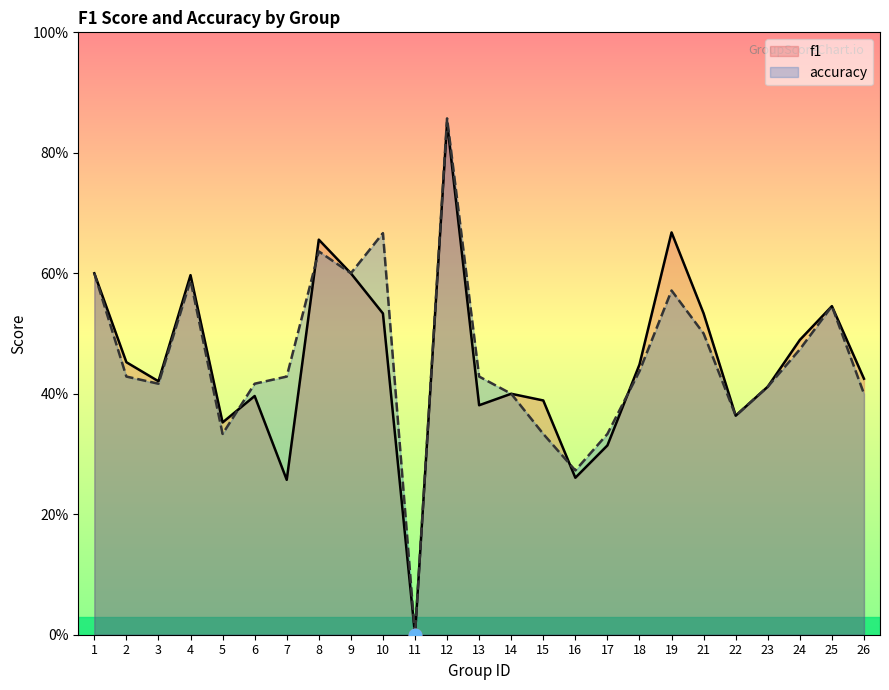

Which series has the largest range (max minus min)?

accuracy